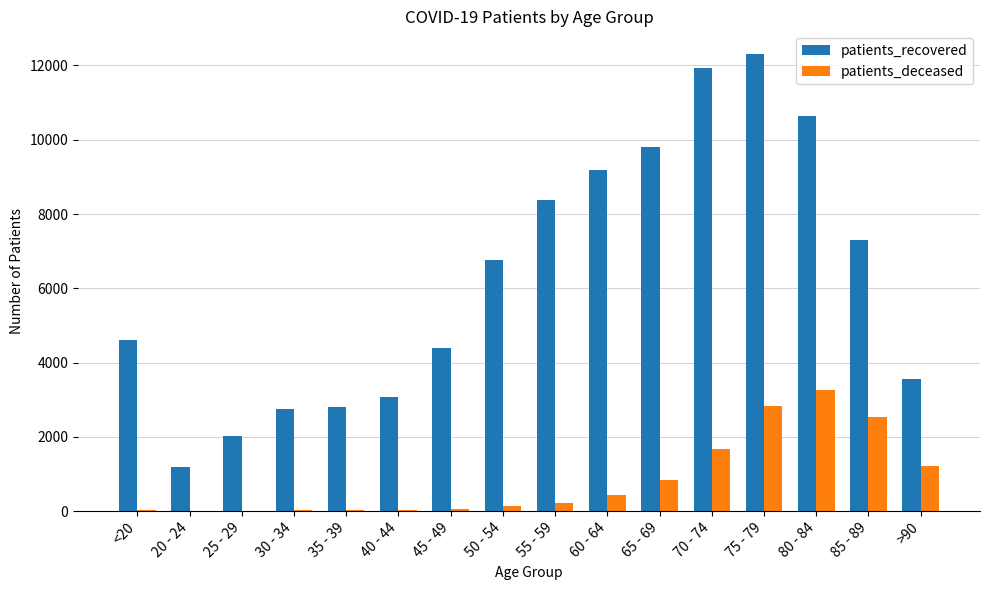

The value of patients_deceased at 35 - 39 is 18. True or false?

True